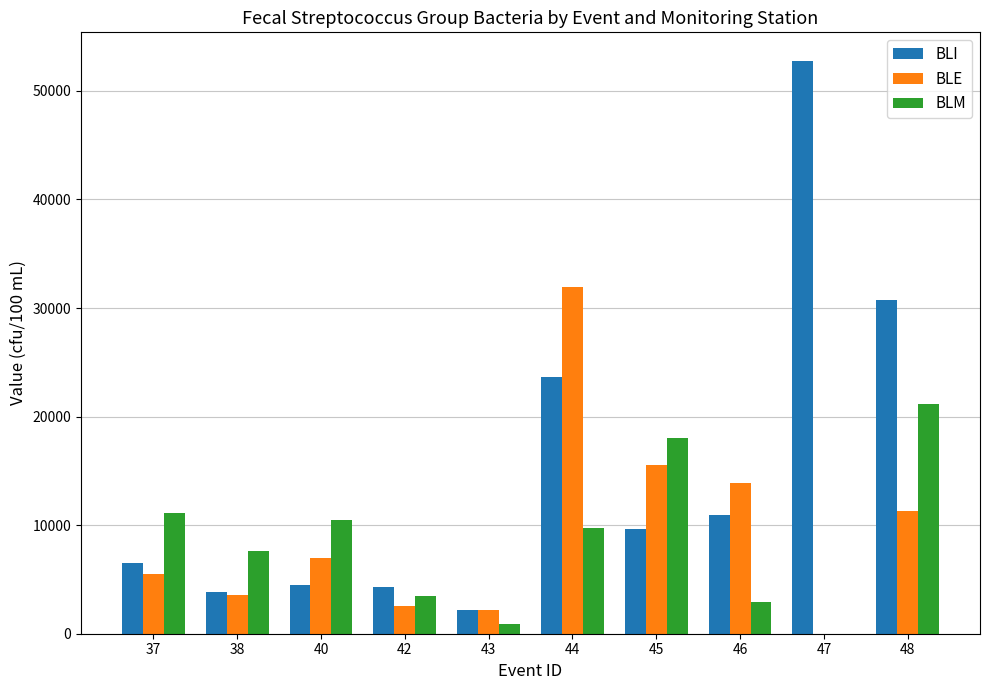

How many positive values does the BLM series have?

9